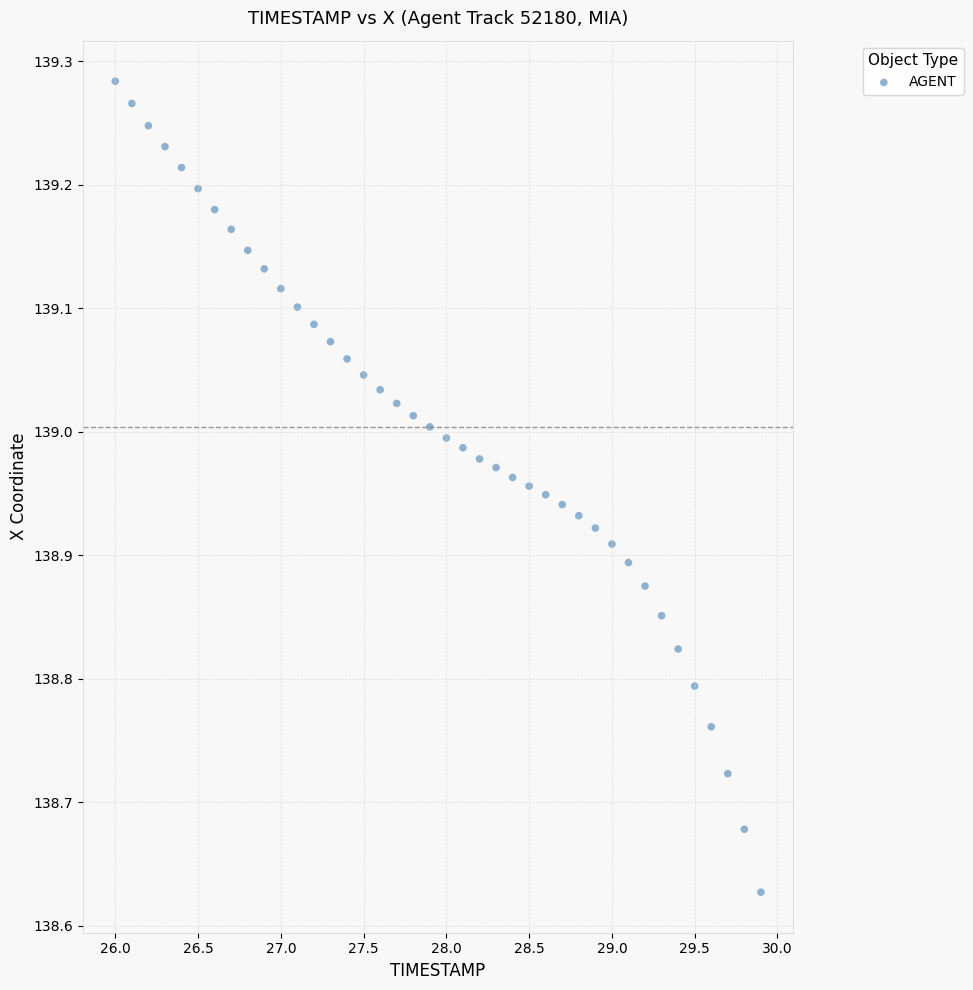

What is the range of X values (max minus min)?

3.9